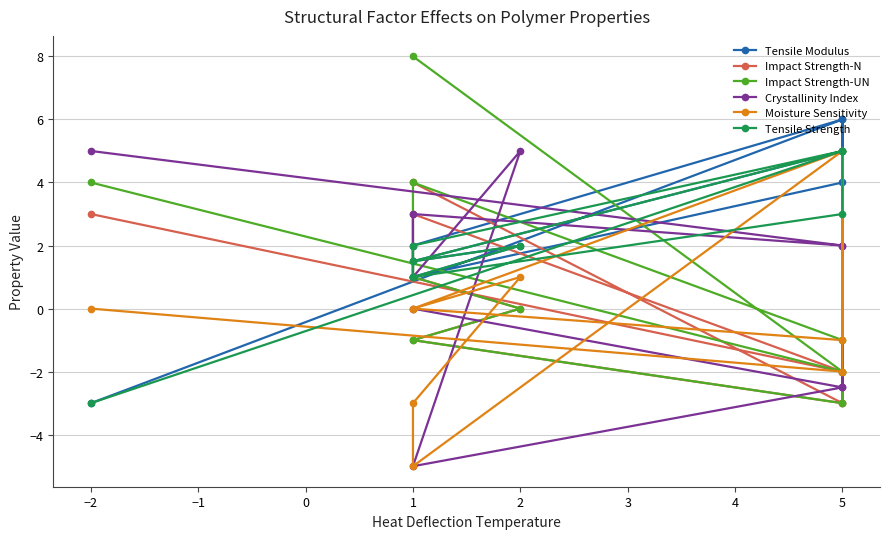

What is the label of the 10th point from the left?

1